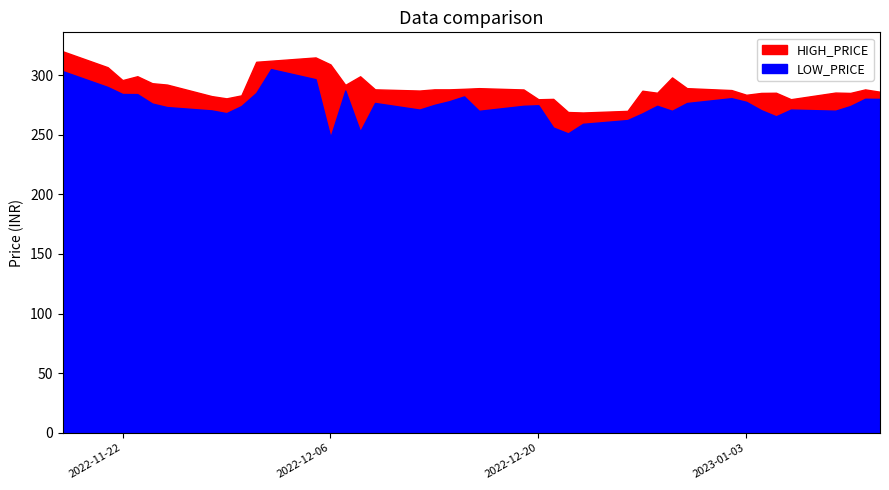

What is the label of the 15th point from the left?

08-12-2022